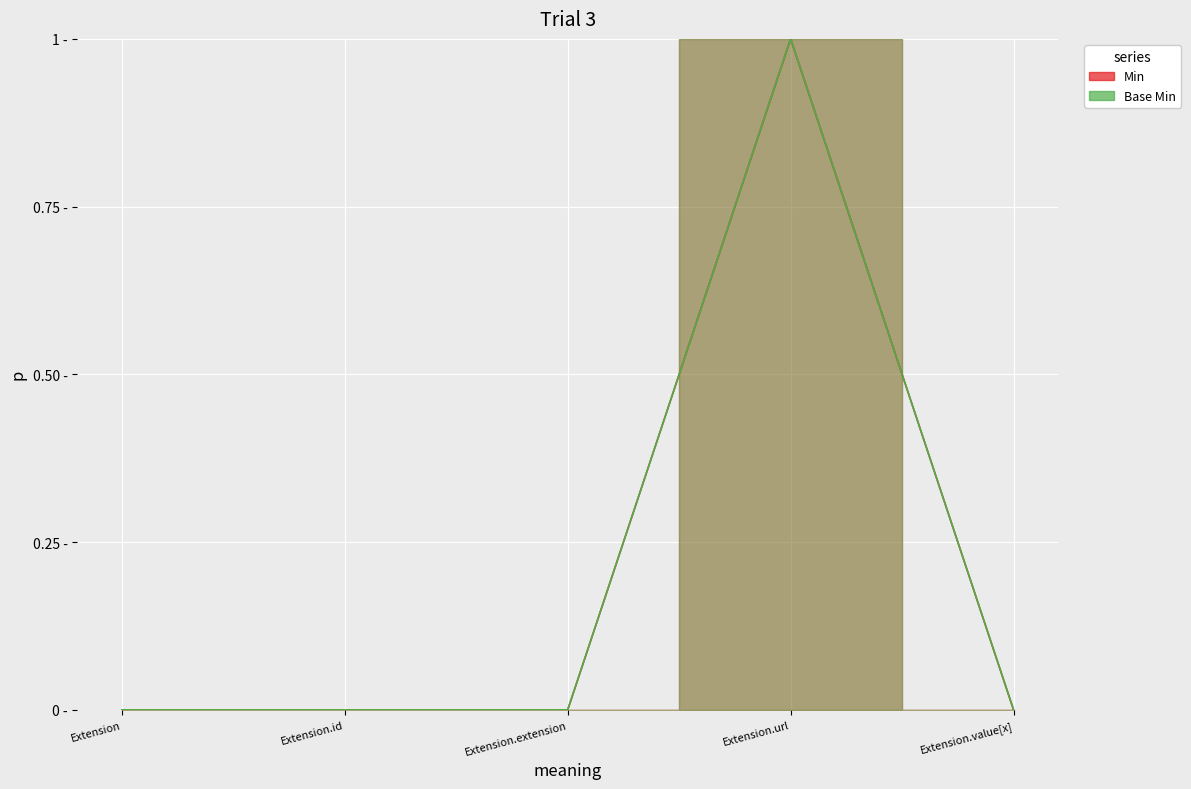

What is the sum of the Min values at Extension.id and Extension.url?

1